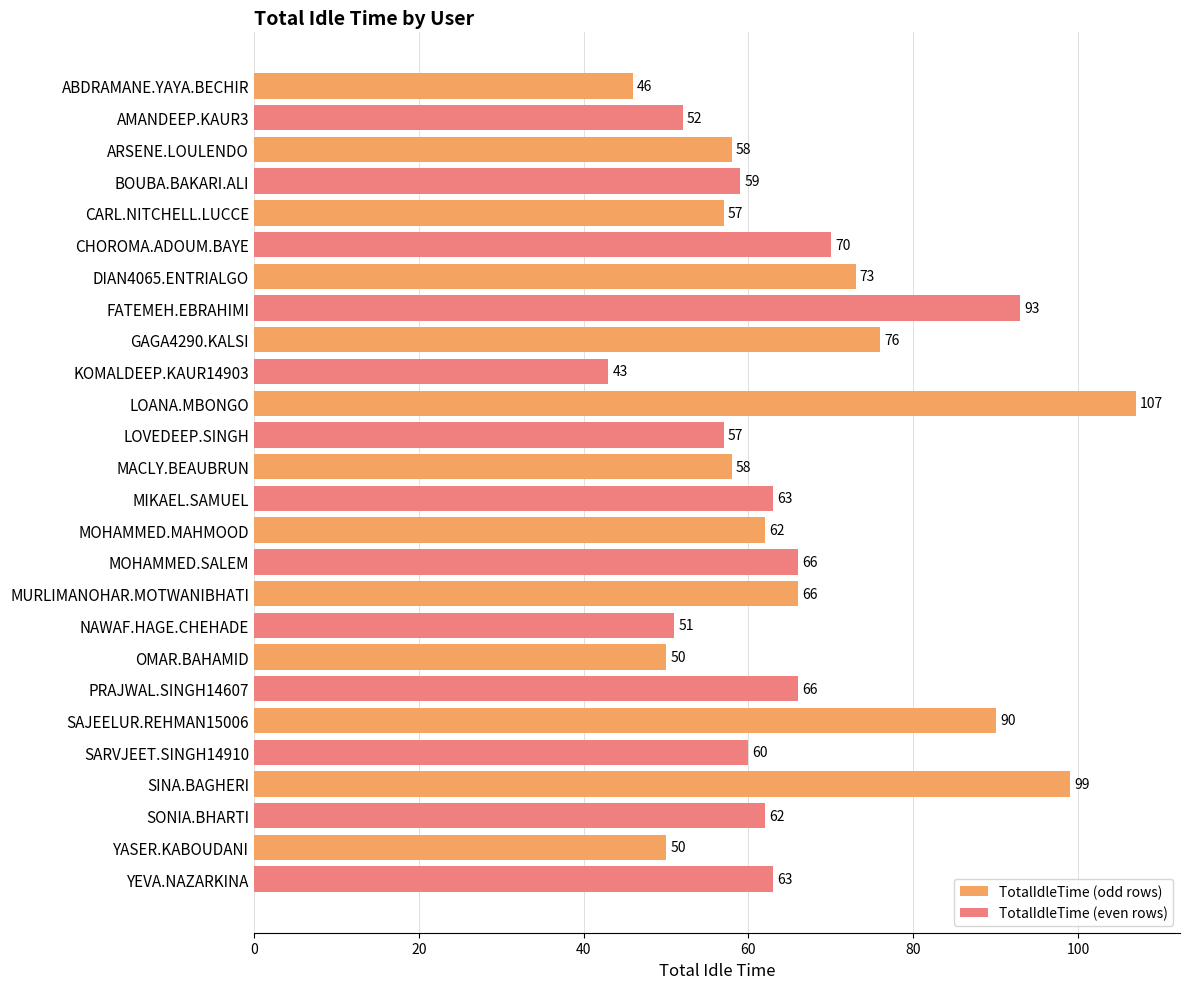

What is the difference between the second highest and second lowest values in the TotalIdleTime (odd rows) series?

49